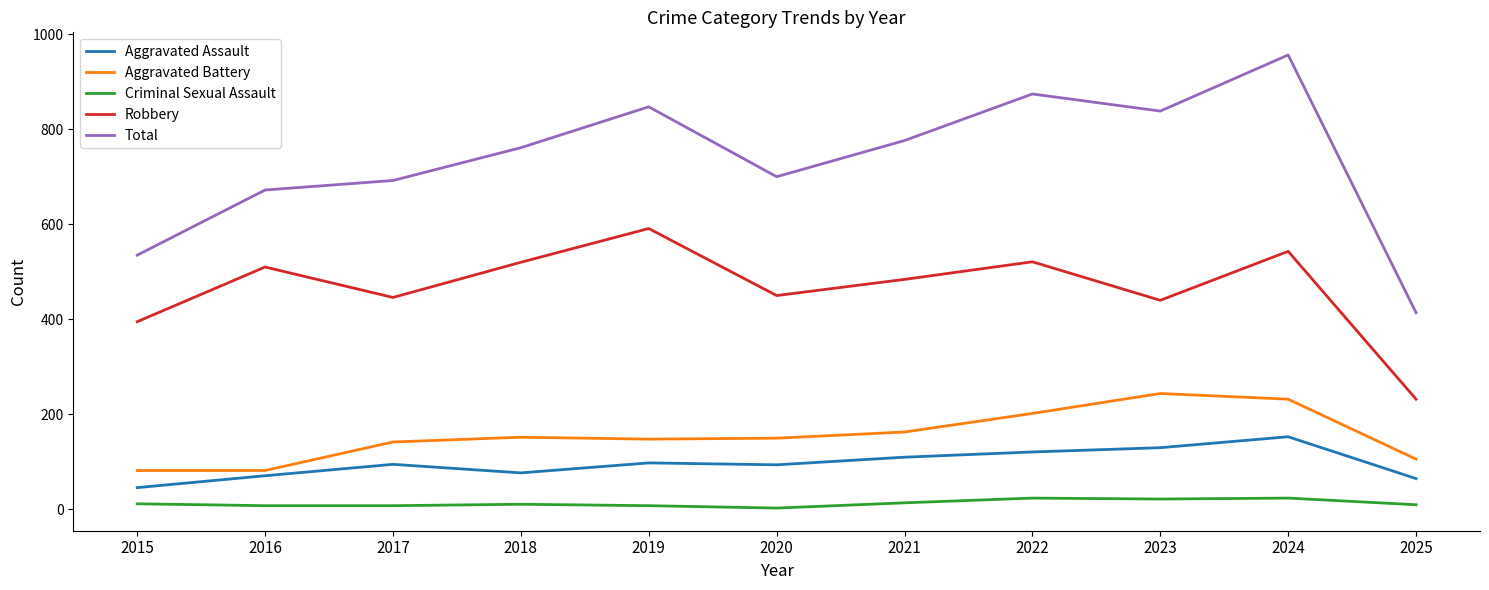

What is the minimum value for Total?

414